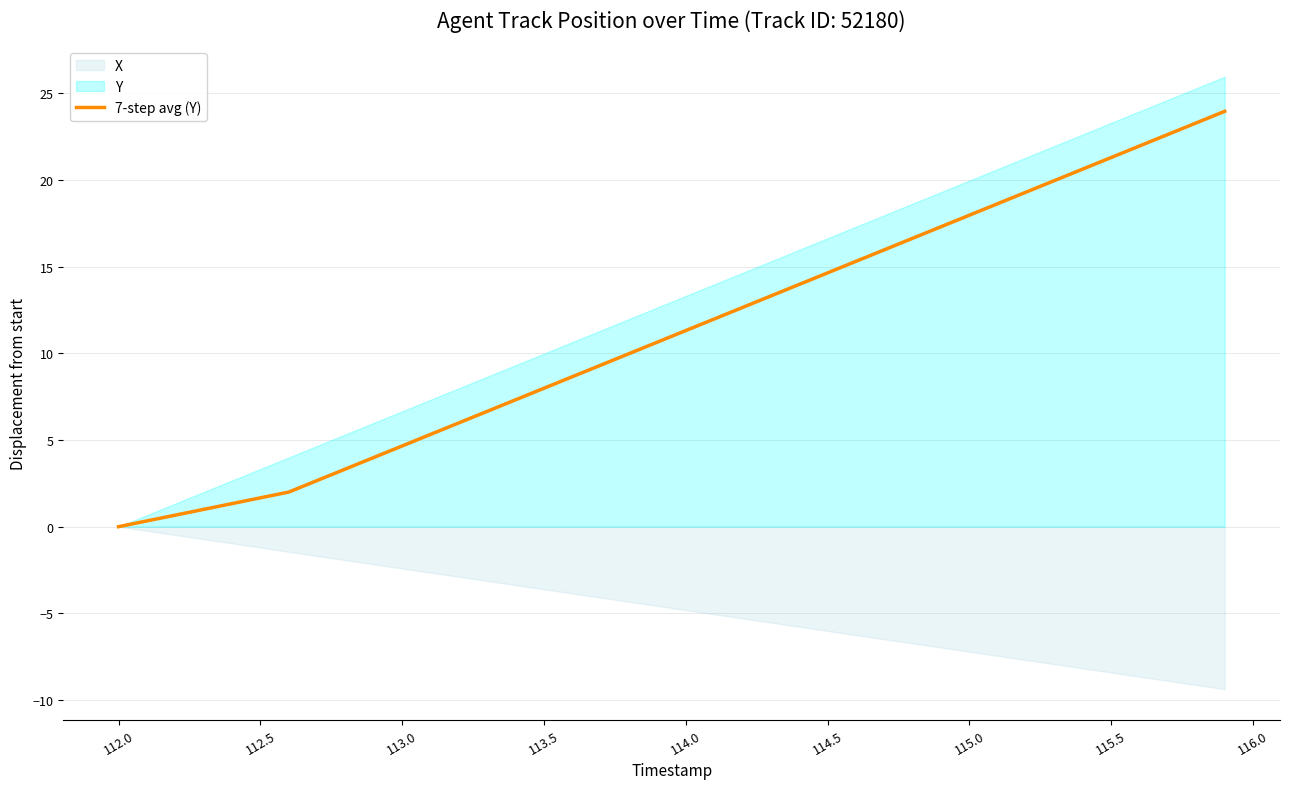

How many categories are shown in the chart?

40